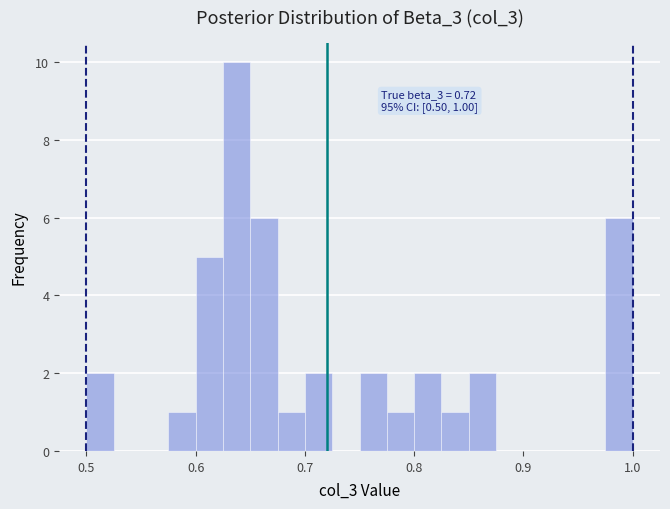

Around what value on the x-axis is the tallest bar? Give the approximate position of its centre, as read against the axis.

0.64